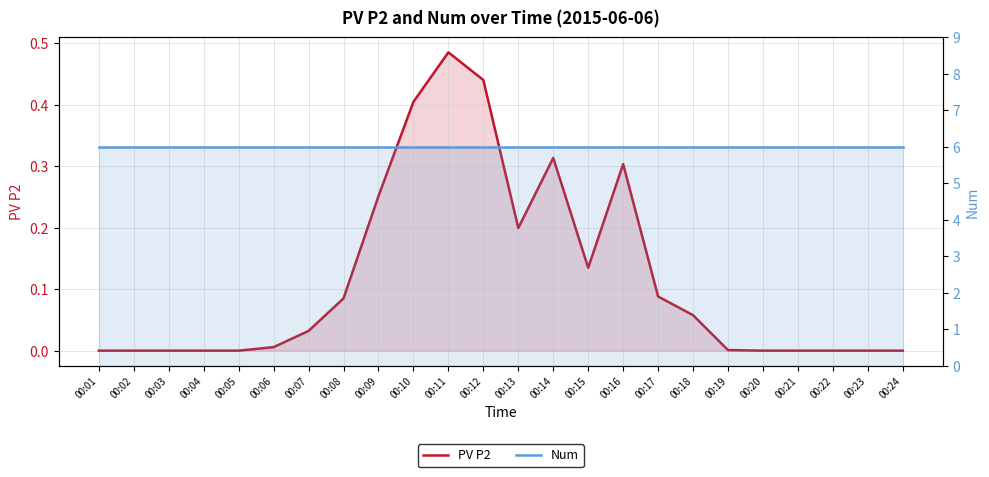

List the labels in order of PV P2 value, smallest first.

00:01, 00:02, 00:03, 00:04, 00:05, 00:20, 00:21, 00:22, 00:23, 00:24, 00:19, 00:06, 00:07, 00:18, 00:08, 00:17, 00:15, 00:13, 00:09, 00:16, 00:14, 00:10, 00:12, 00:11